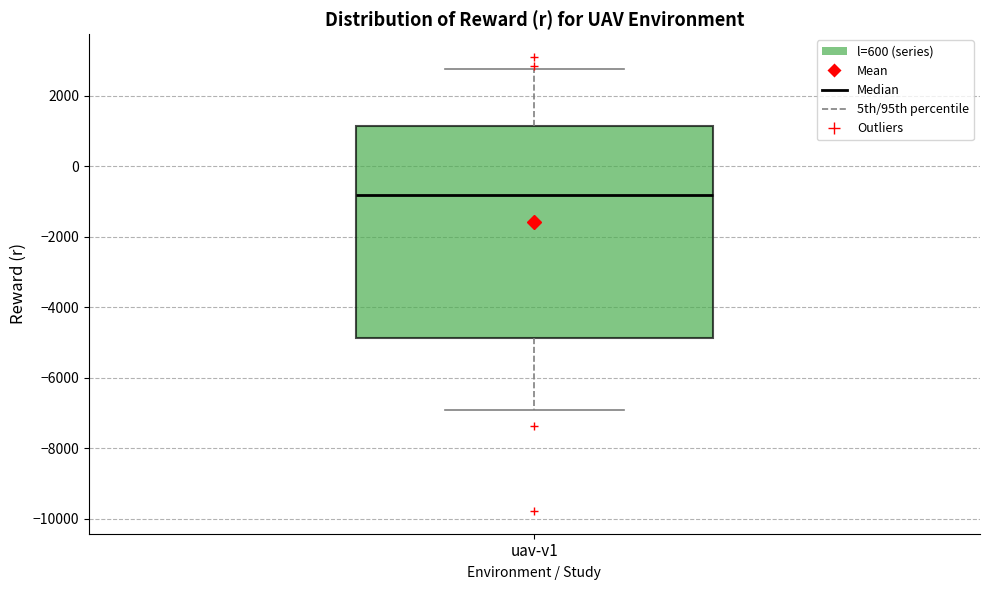

Read this box plot against the y-axis: the position of the median line, the range covered by the box, and the ends of both whiskers. The values are not printed on the chart, so give them approximately, as read against the axis.

median -800, box -4800 to 1200, whiskers -7000 to 2800